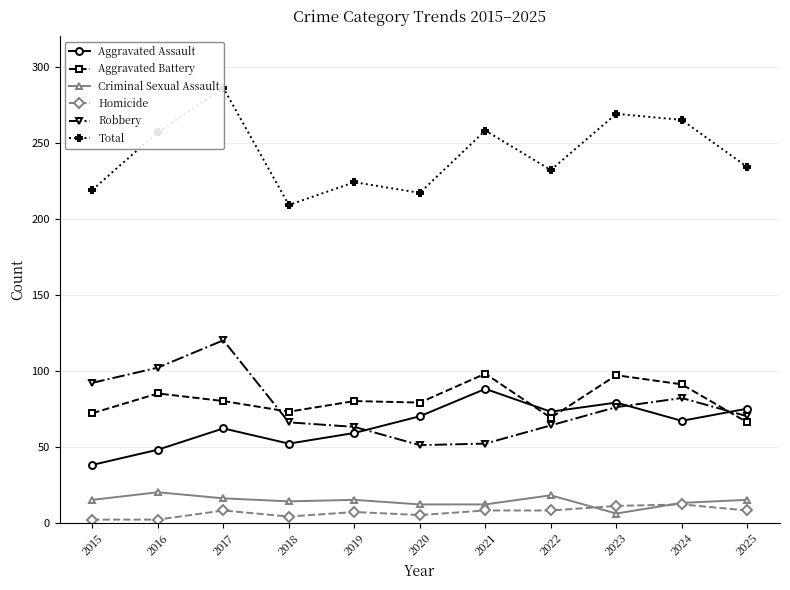

What is the approximate value of Total at 2019, to the nearest 10?

220